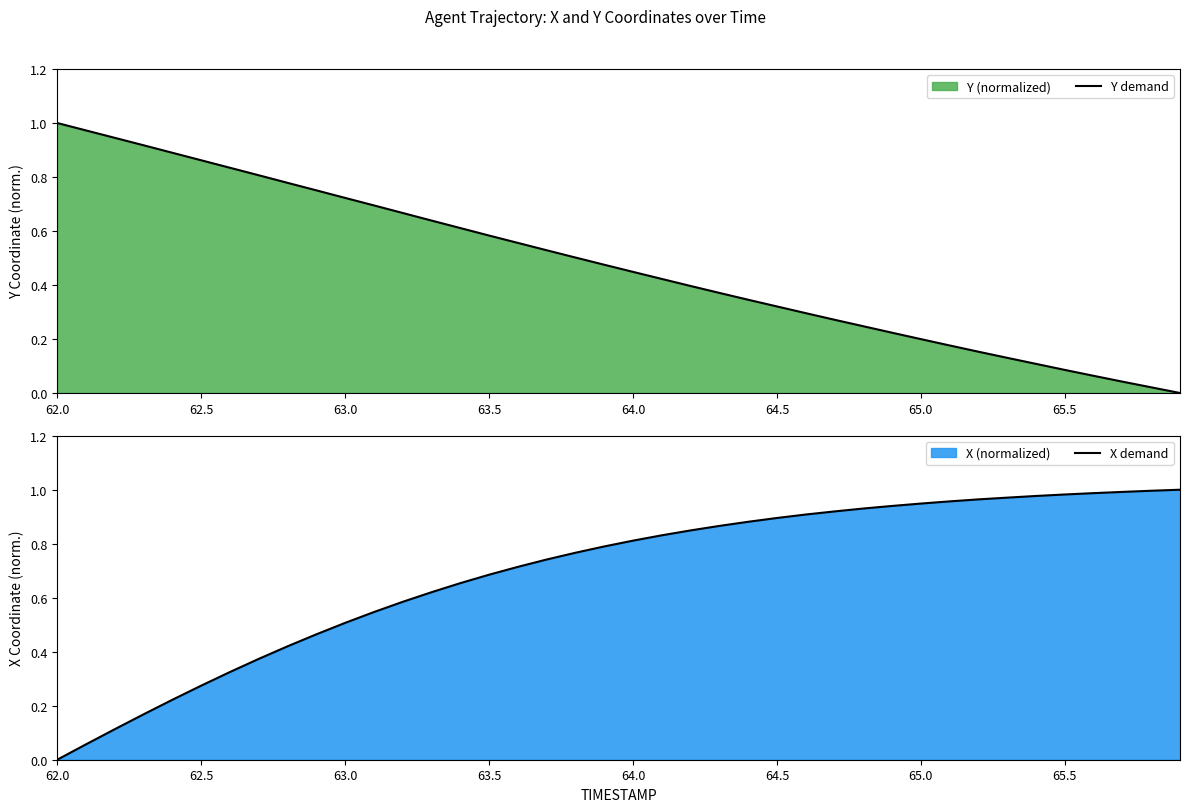

Which series has the largest total across all categories?

X demand